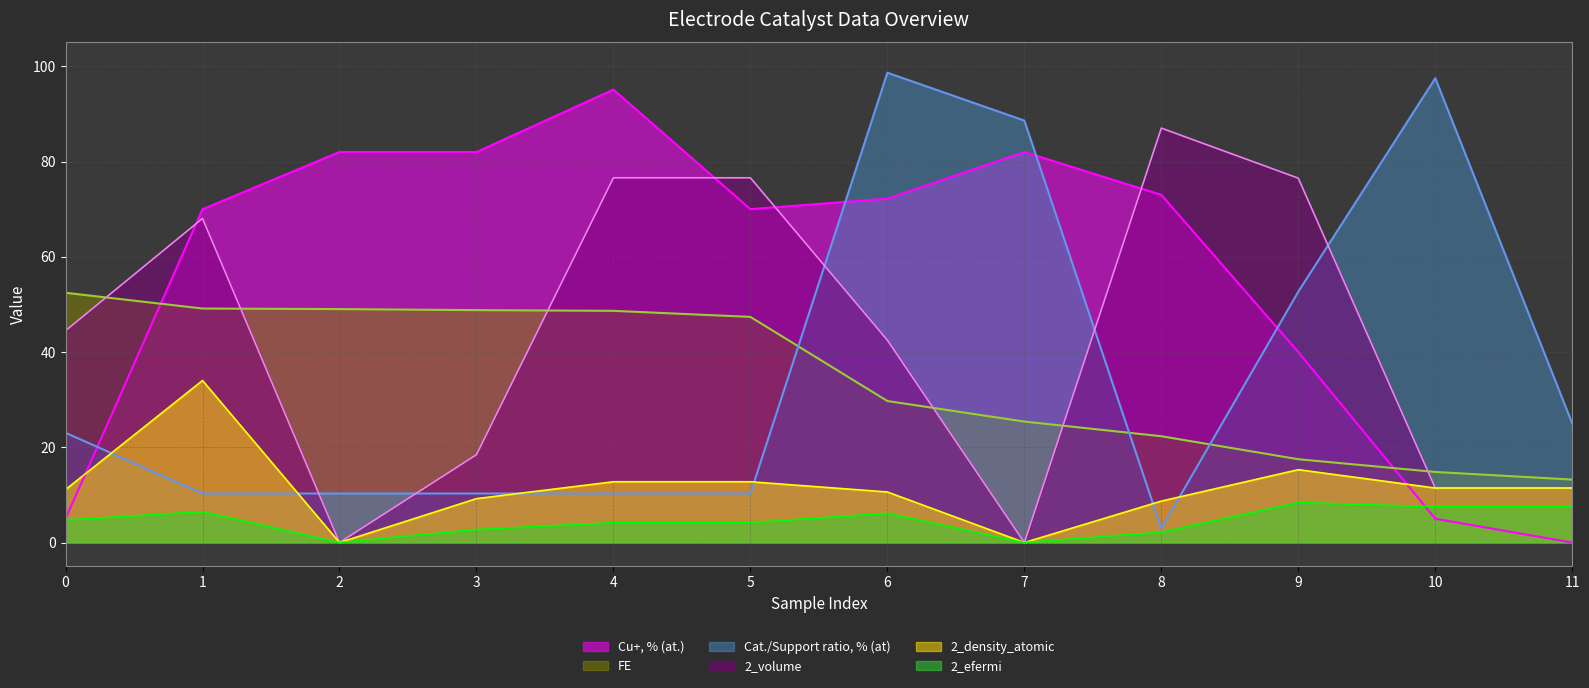

True or false: 2_volume line has a value of 18.4 at 3.

True